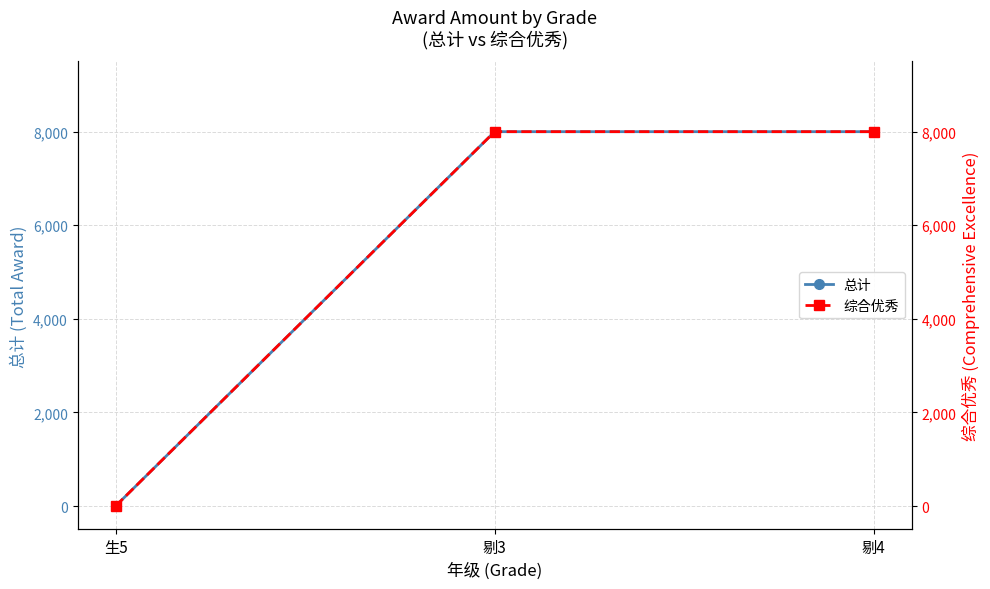

How many series are shown in this chart?

2